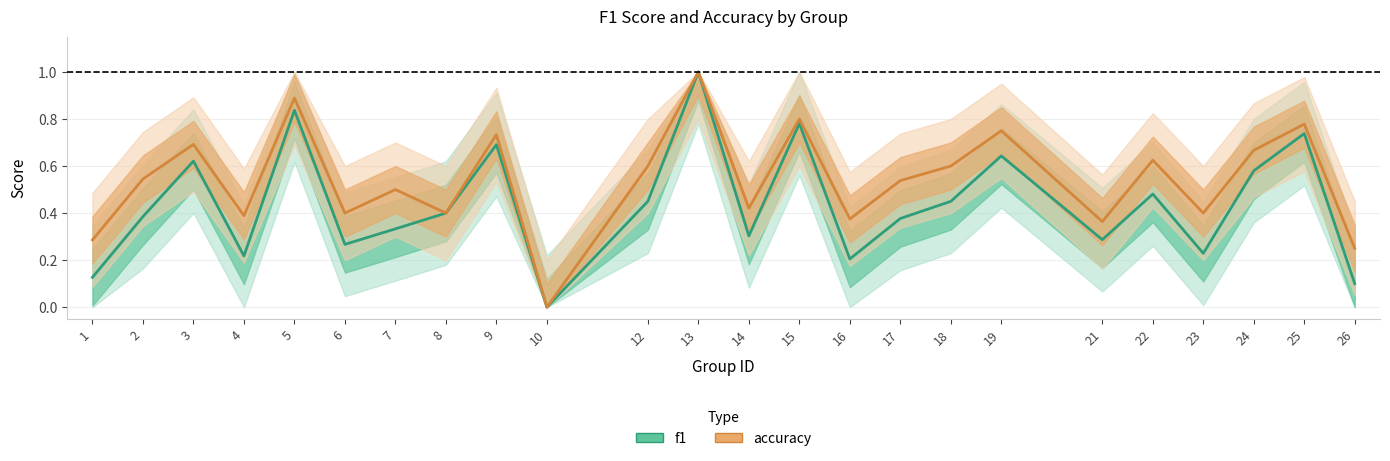

True or false: accuracy and f1 intersect in this chart.

False